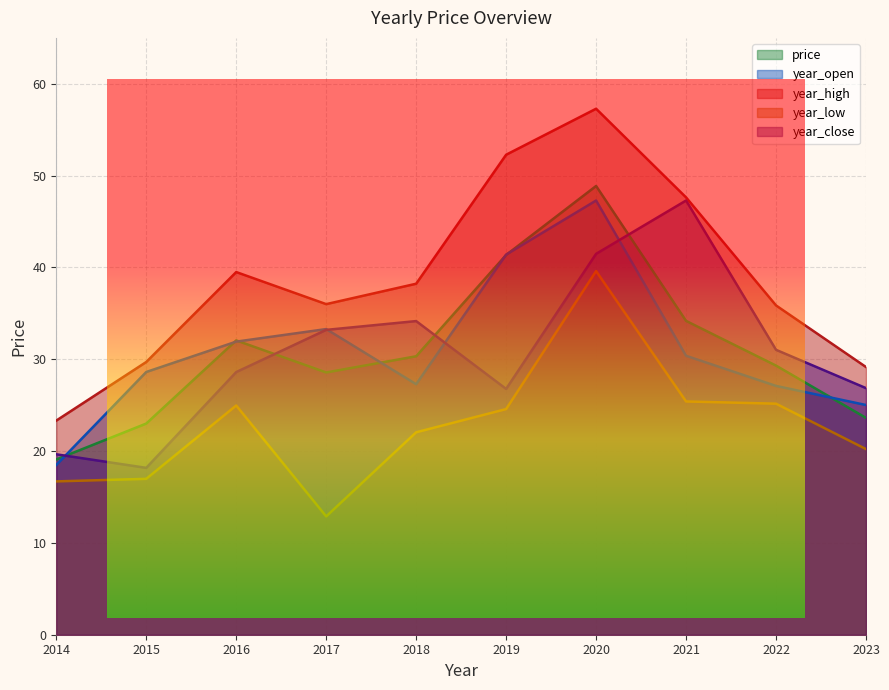

At which category does the chart reach its minimum across all series?

2017